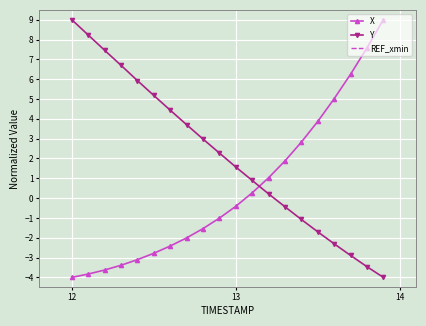

Is this an area chart (filled region under the line)?

No